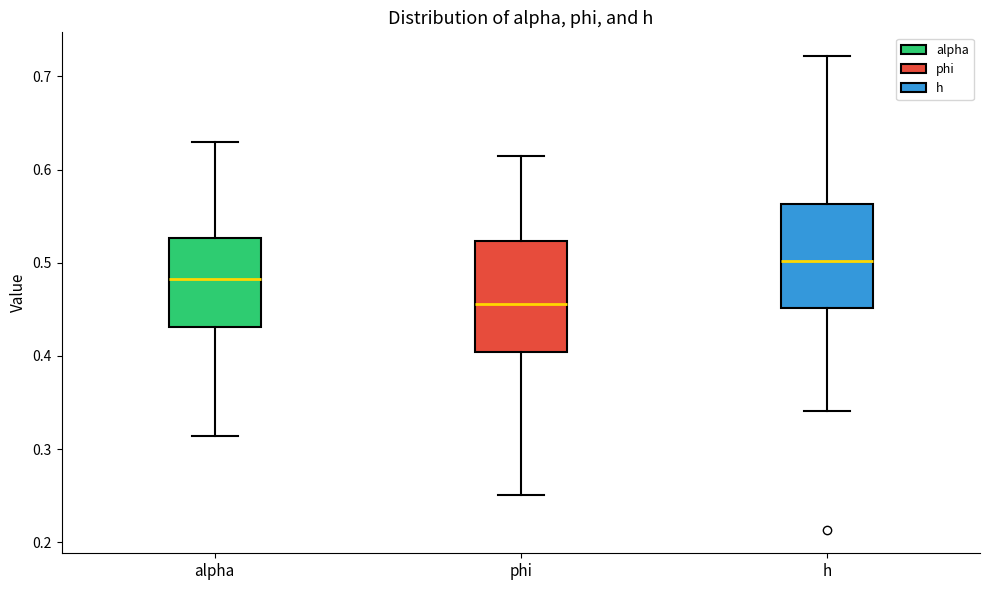

Reading left to right, transcribe this box plot: for each box, give where its median line is, the range the box spans, and where its two whiskers end, as read against the y-axis. The values are not printed on the chart, so give them approximately, as read against the axis.

alpha: median 0.48, box 0.43 to 0.53, whiskers 0.31 to 0.63
phi: median 0.46, box 0.40 to 0.52, whiskers 0.25 to 0.61
h: median 0.50, box 0.45 to 0.56, whiskers 0.34 to 0.72